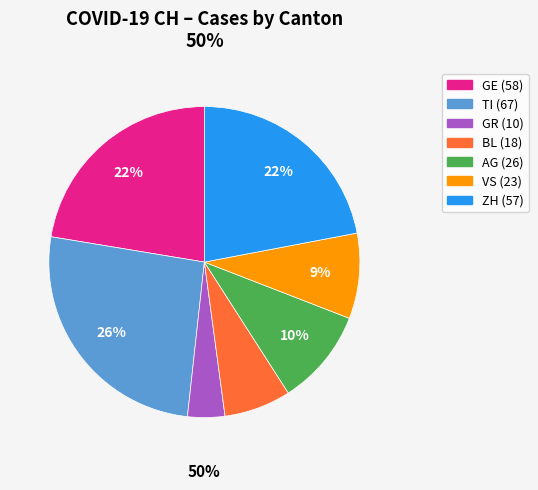

True or false: GE accounts for 1% of the total.

False